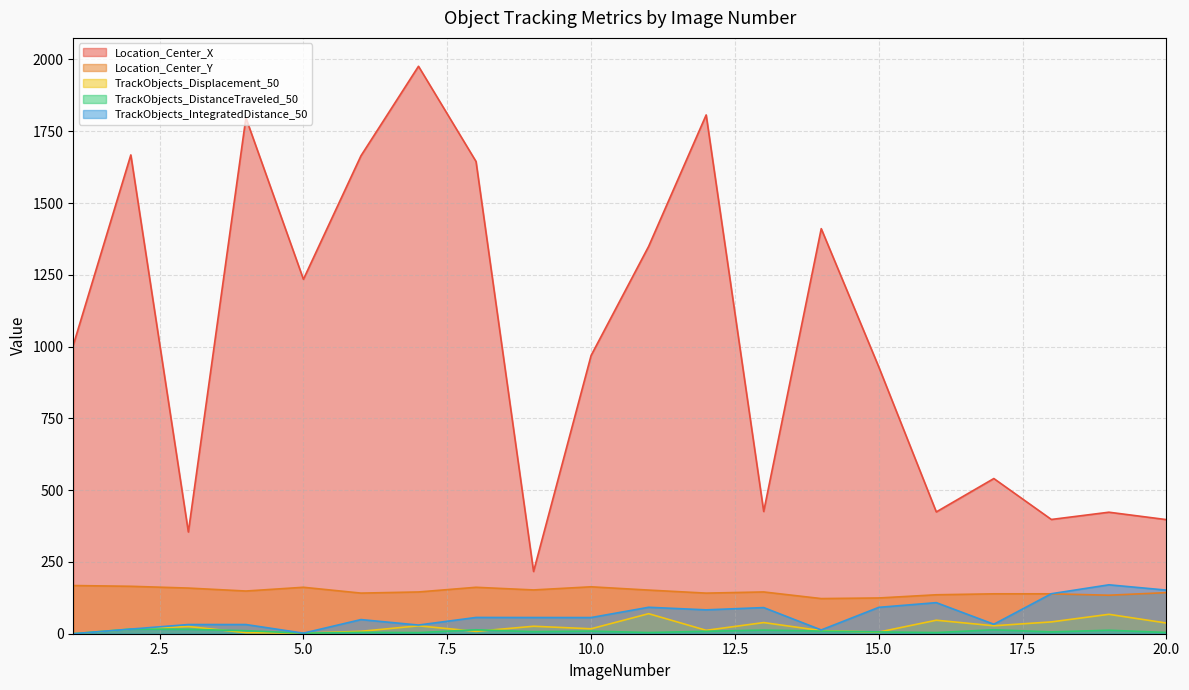

Which series has the largest total across all categories?

Location_Center_X